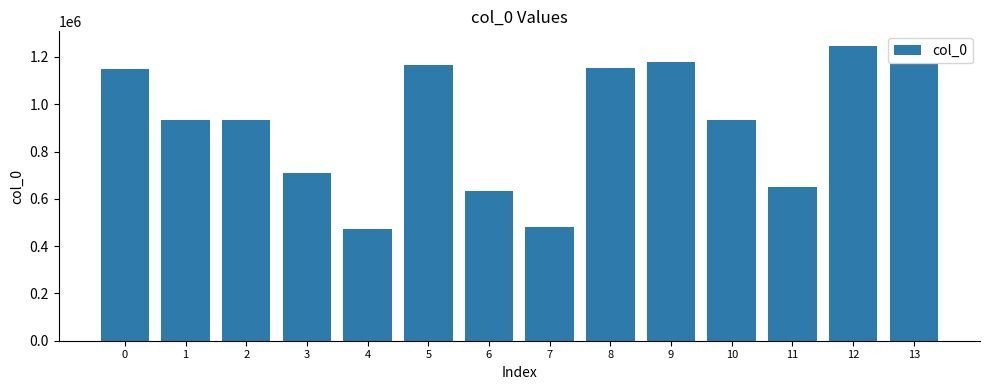

What is the difference between the maximum and minimum values?

773419